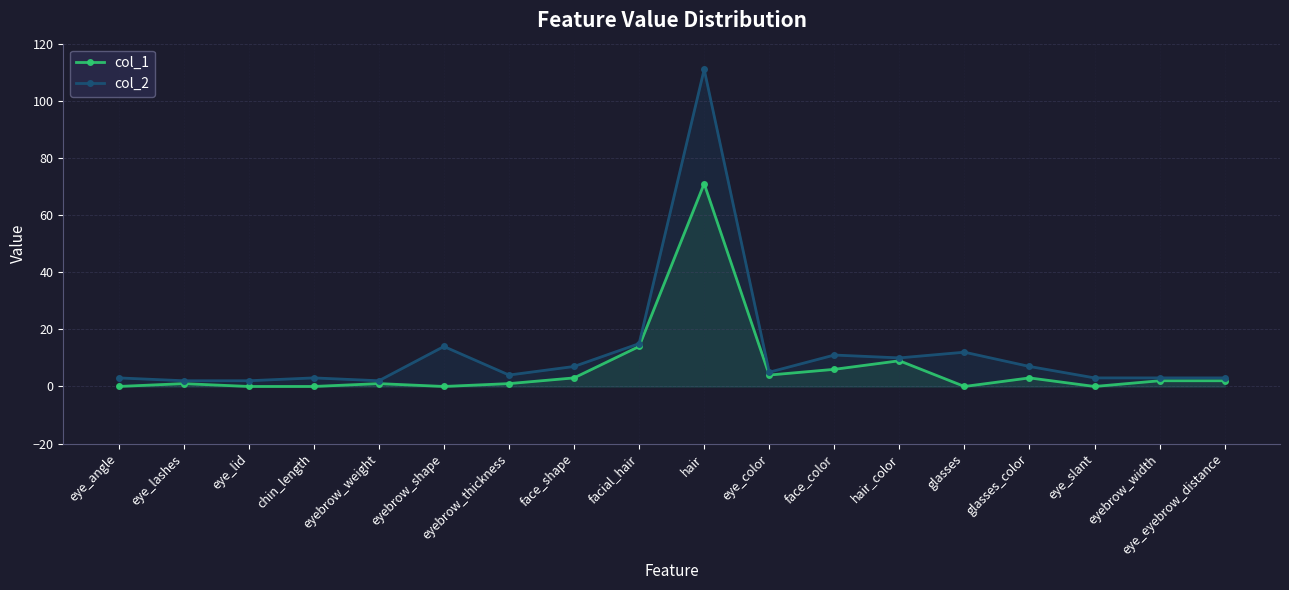

Where does the col_2 series first go above 5?

eyebrow_shape